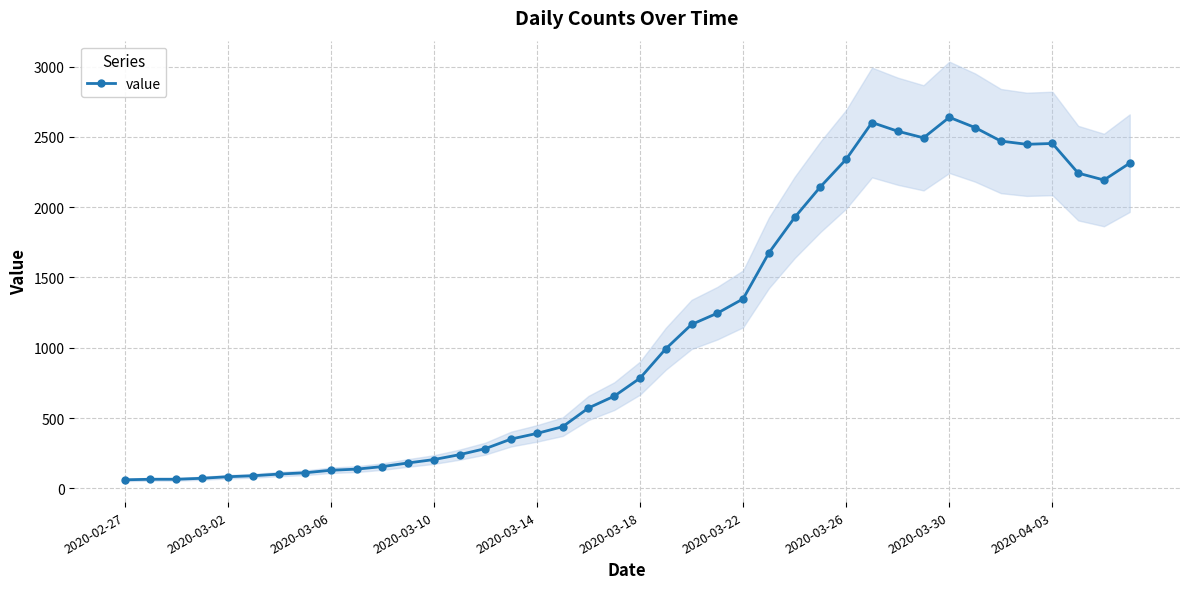

True or false: value has more than 0 points higher than both neighbors.

True